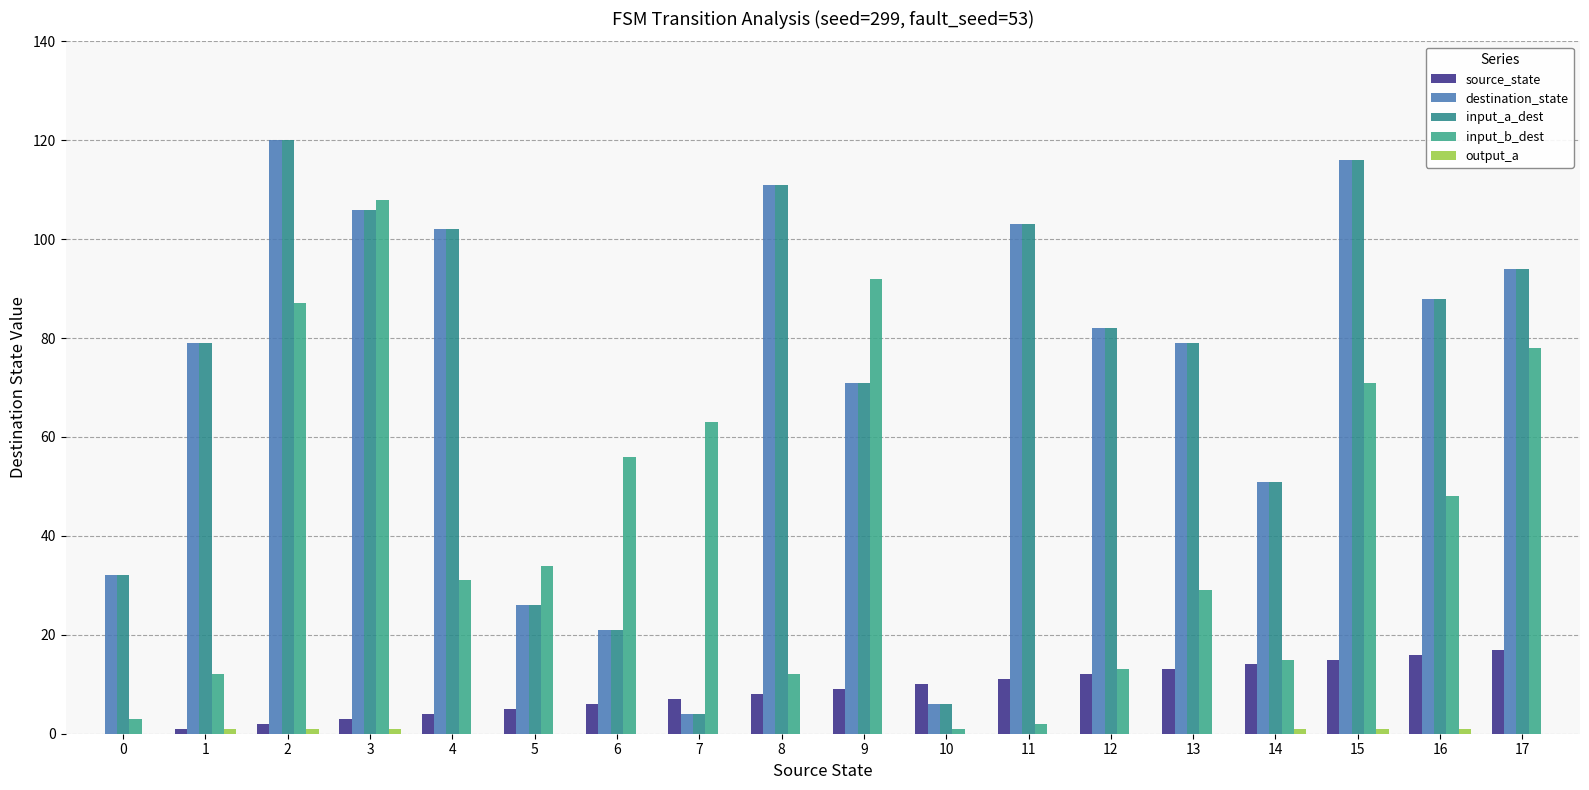

What is the sum of all input_b_dest values?

755